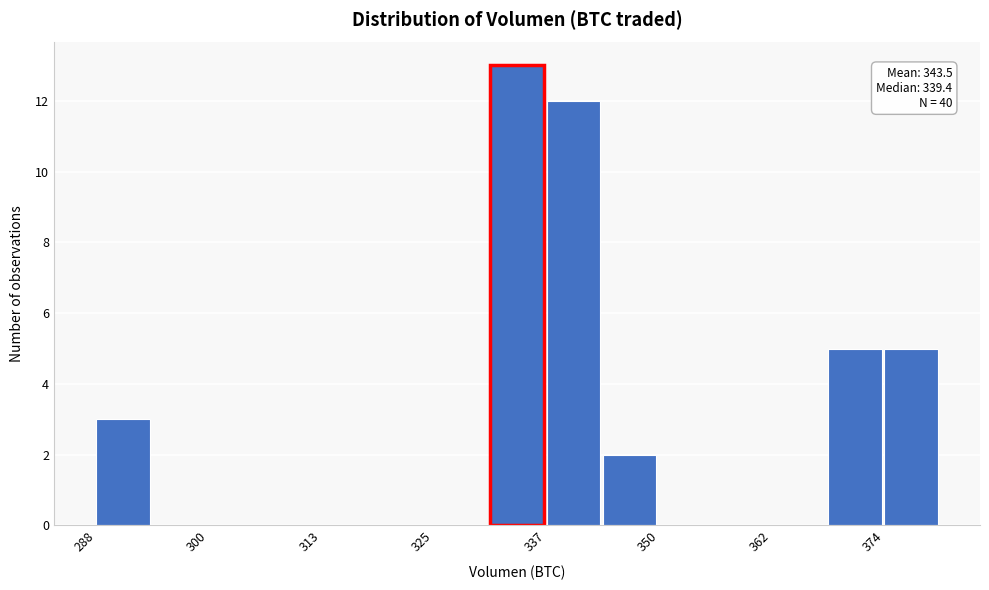

Read against the x-axis, roughly where is the centre of the tallest bar?

334